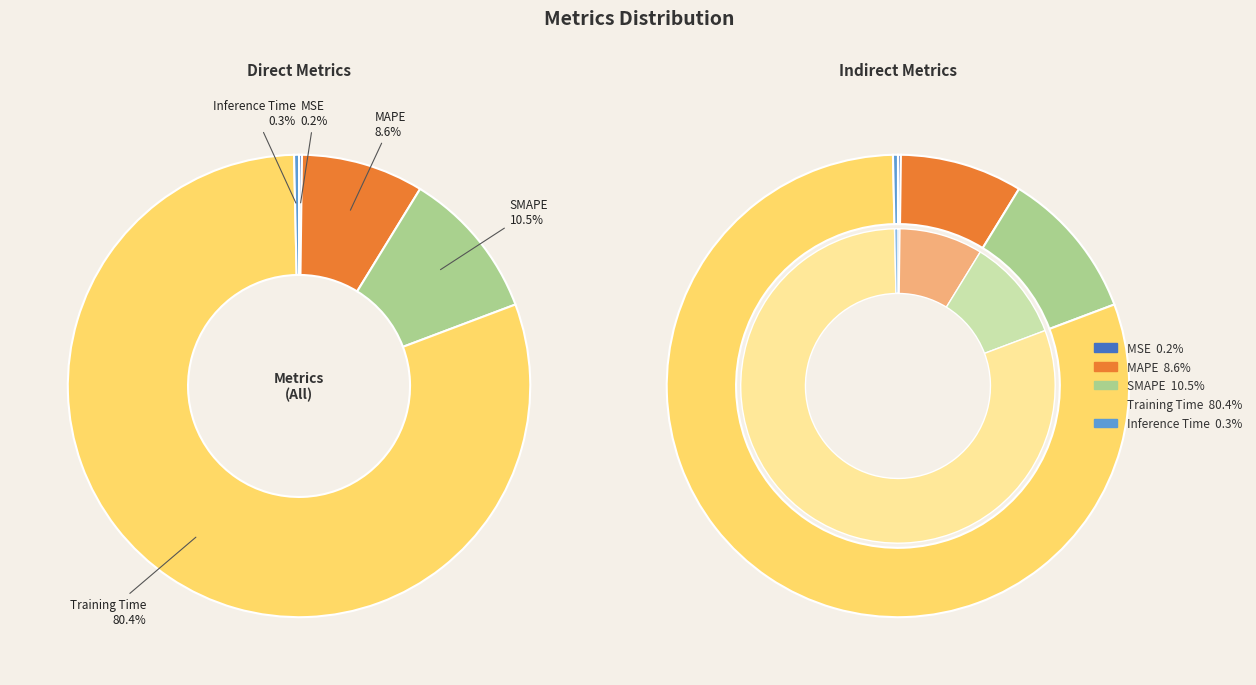

Rank the categories by value from highest to lowest.

Training Time, SMAPE, MAPE, Inference Time, MSE